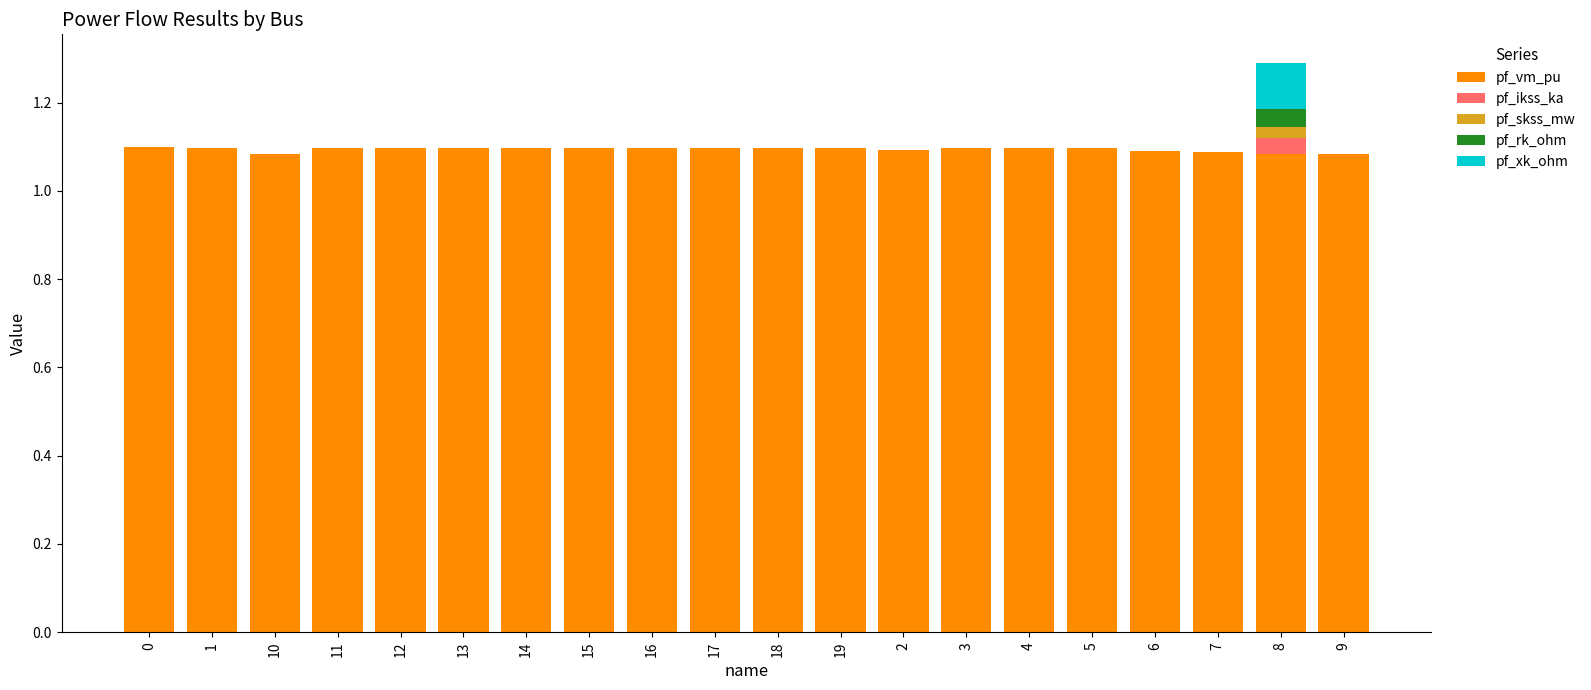

Are the bars horizontal?

No